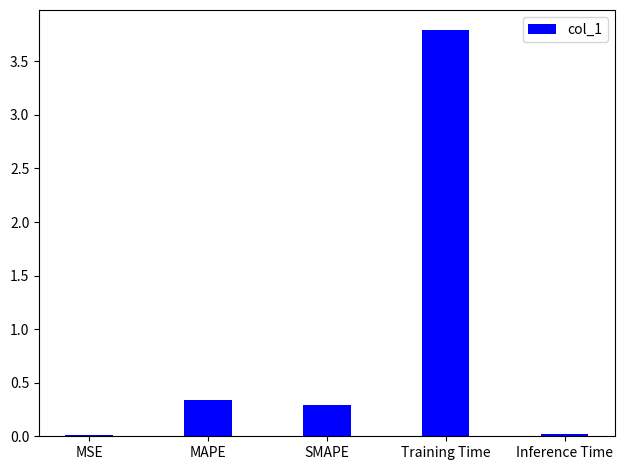

How many bars are there in total?

5